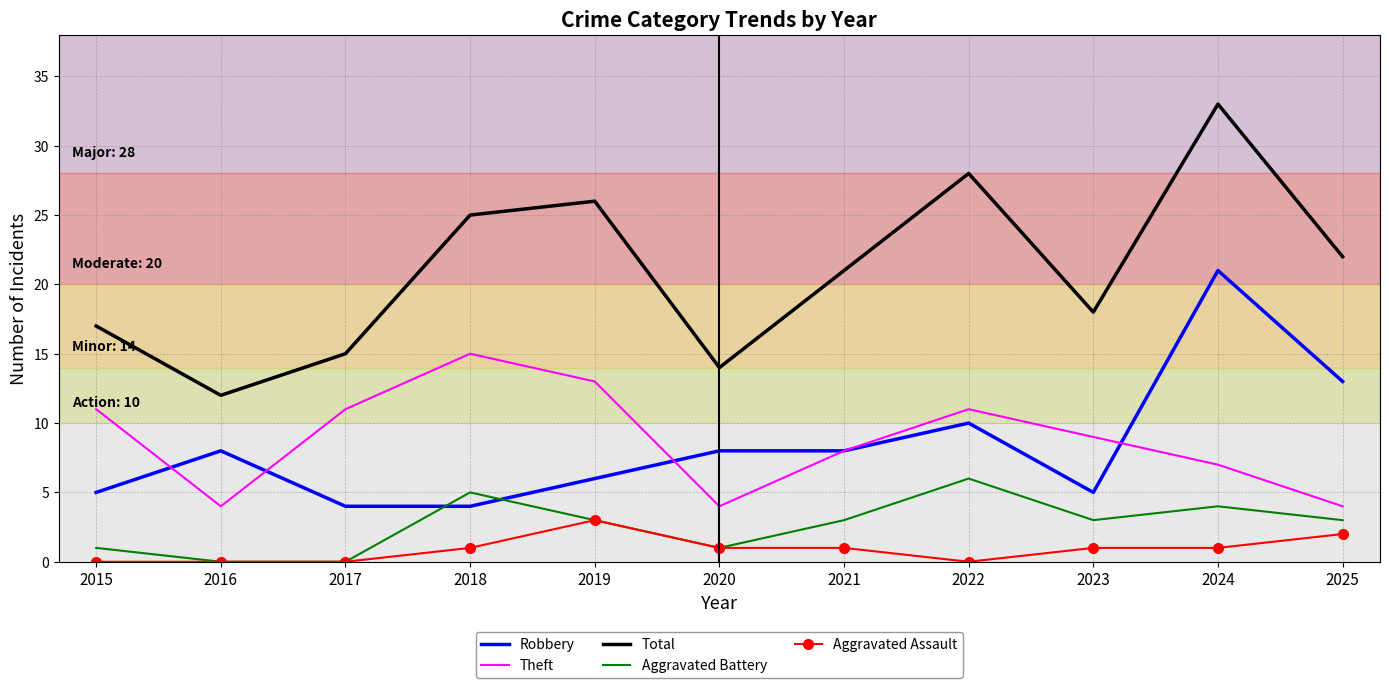

What is the total value across all series at 2021?

41